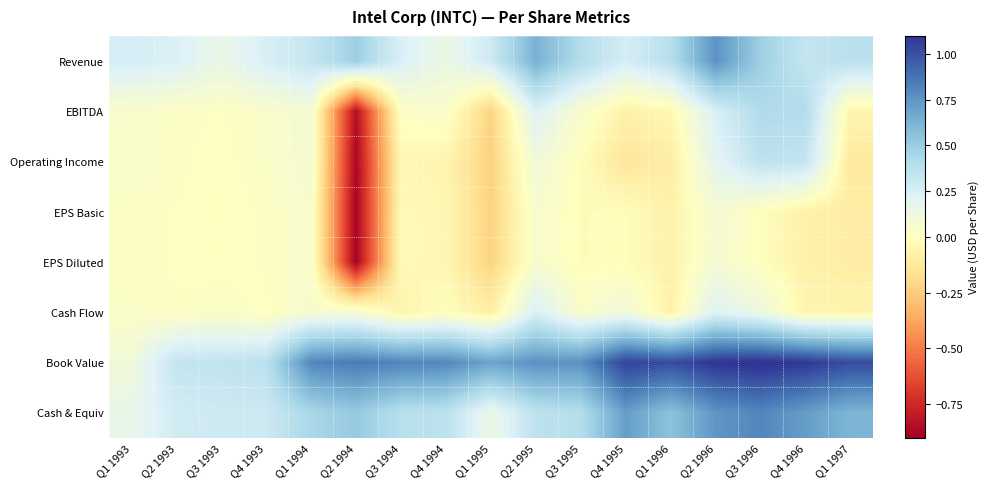

What is the minimum value shown in the chart?

-0.9